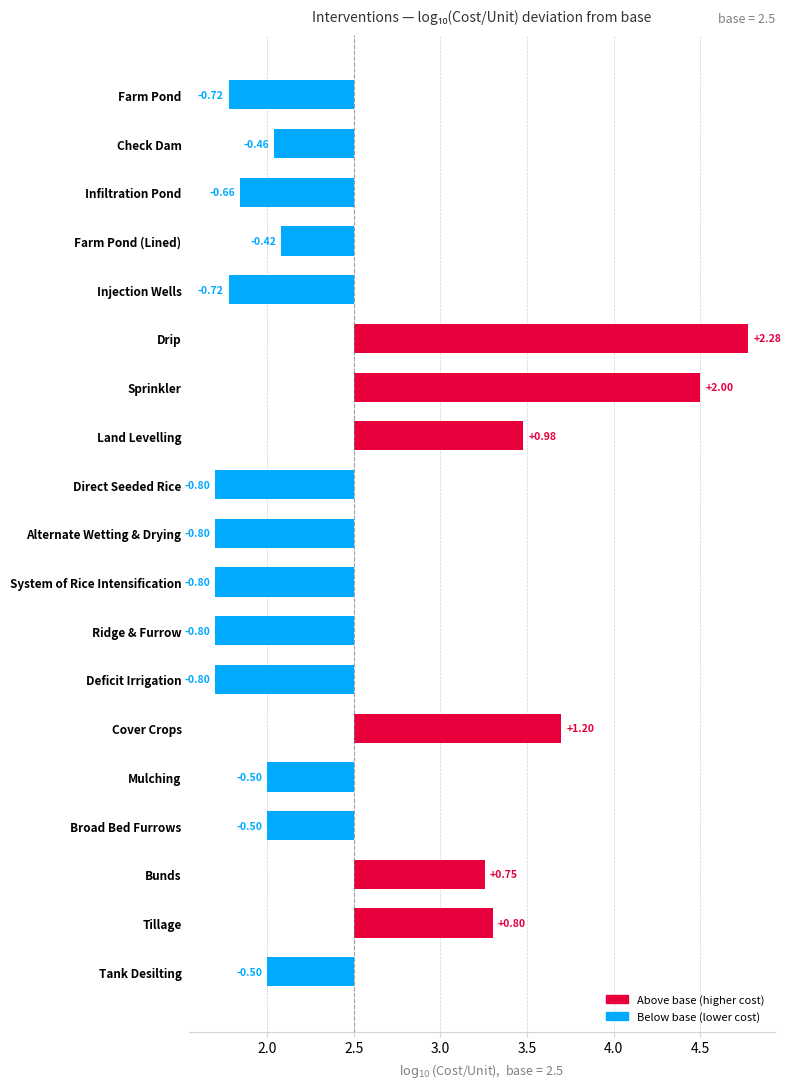

How many data points does each series have?

19